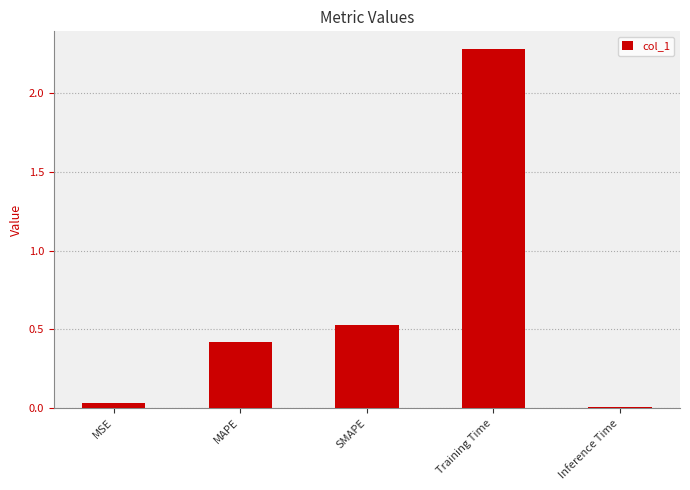

What is the difference between the maximum and minimum values?

2.3